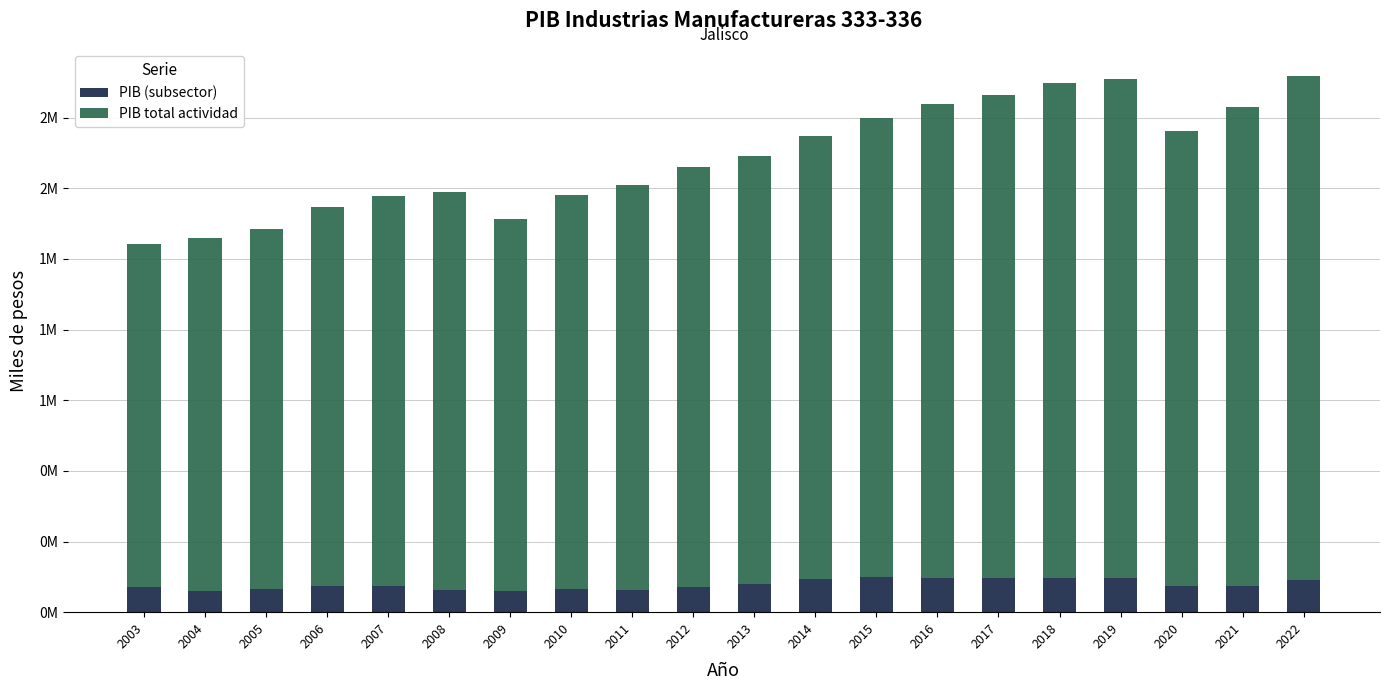

Does the chart contain any negative values?

No